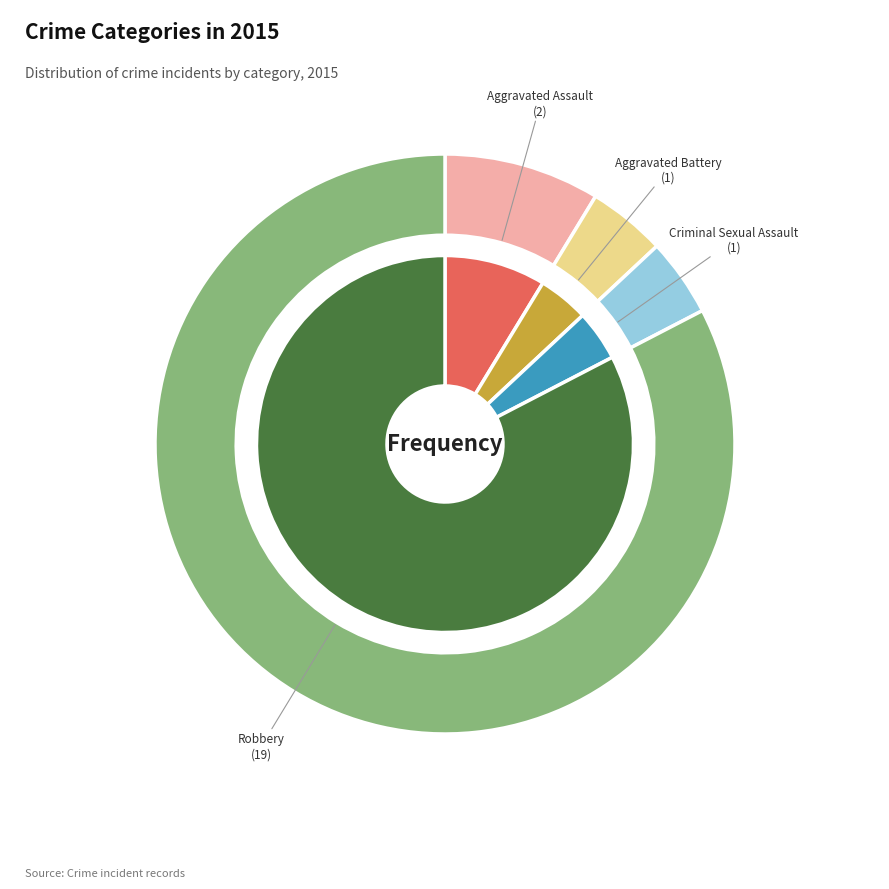

What is the smallest slice in the pie chart?

Aggravated Battery